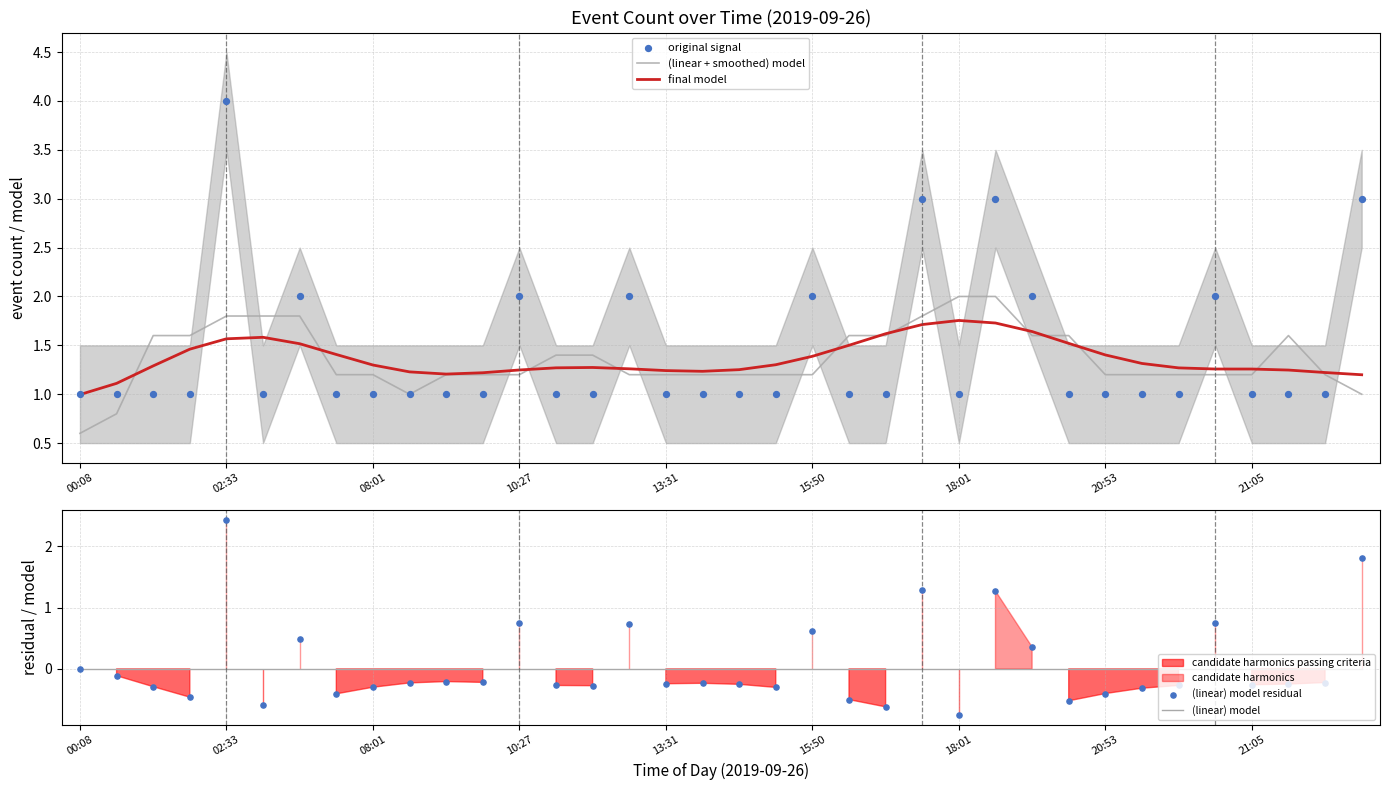

Which series has the largest total across all categories?

original signal